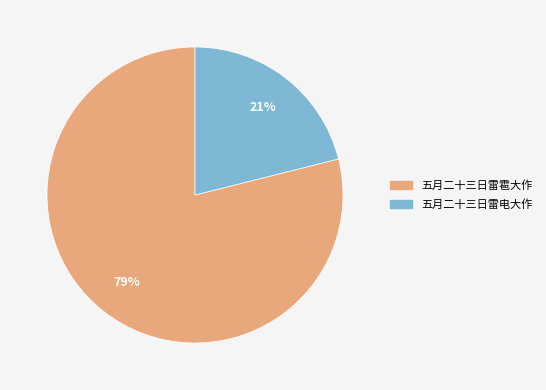

Which category has the biggest portion of the pie?

五月二十三日雷雹大作